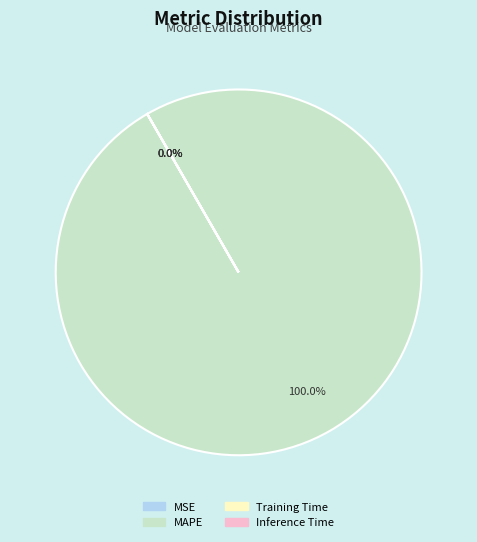

Which slice is the largest?

MAPE